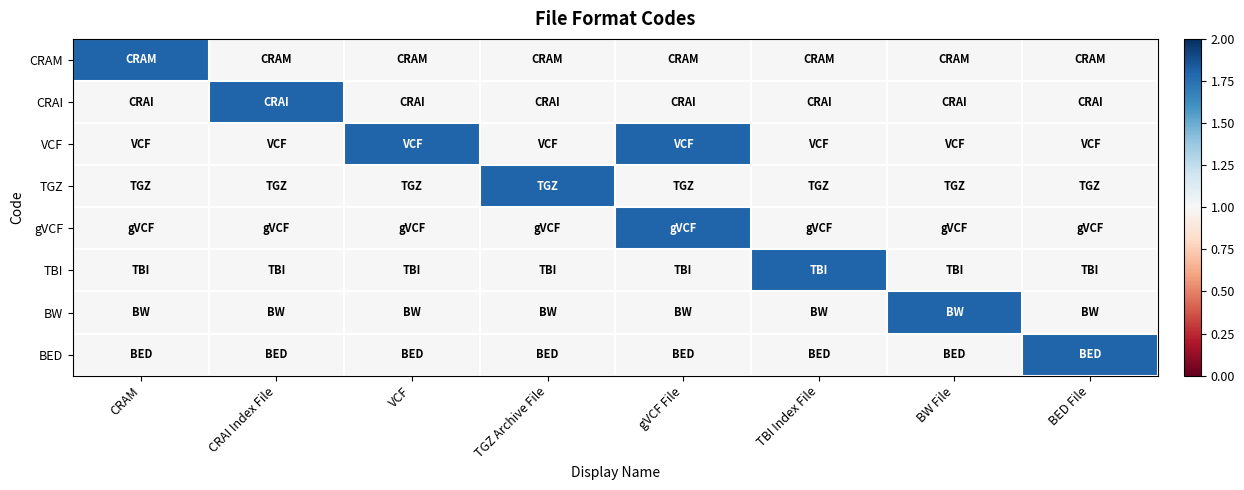

Rank the series at CRAM from lowest to highest value.

CRAI, VCF, TGZ, gVCF, TBI, BW, BED, CRAM